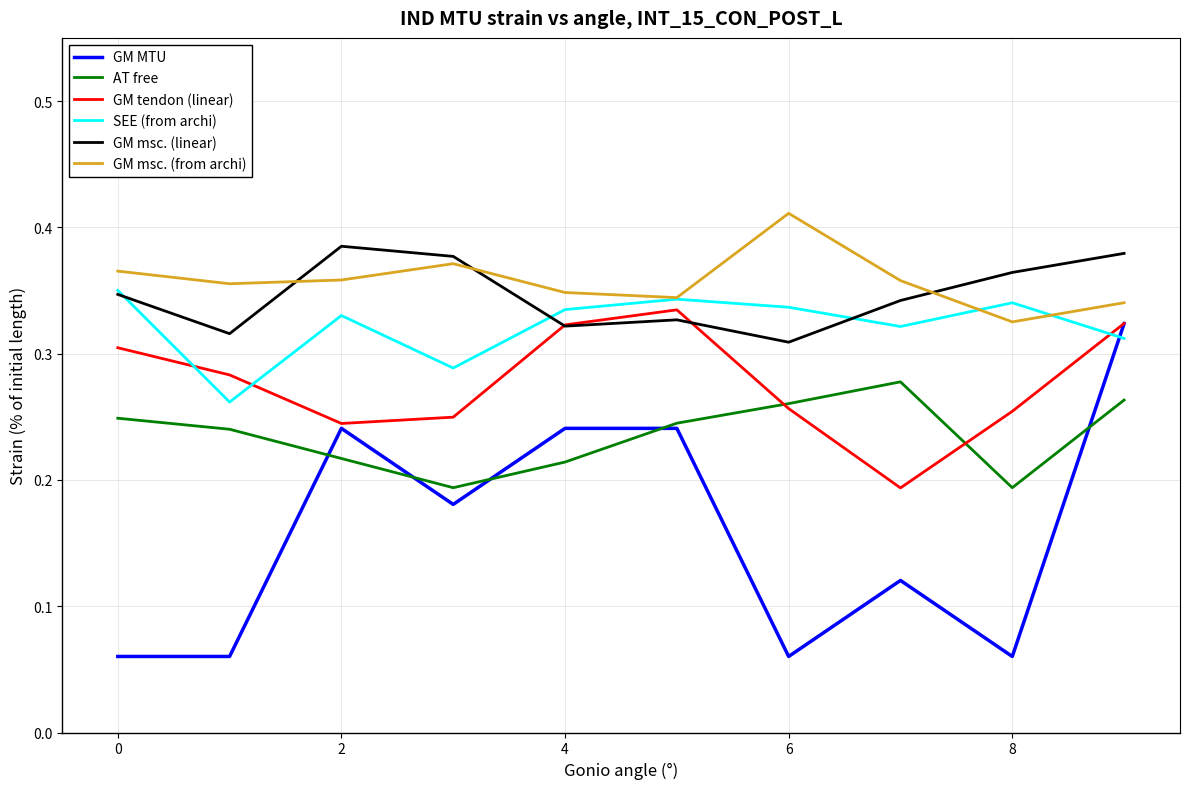

How many series are shown in this chart?

6